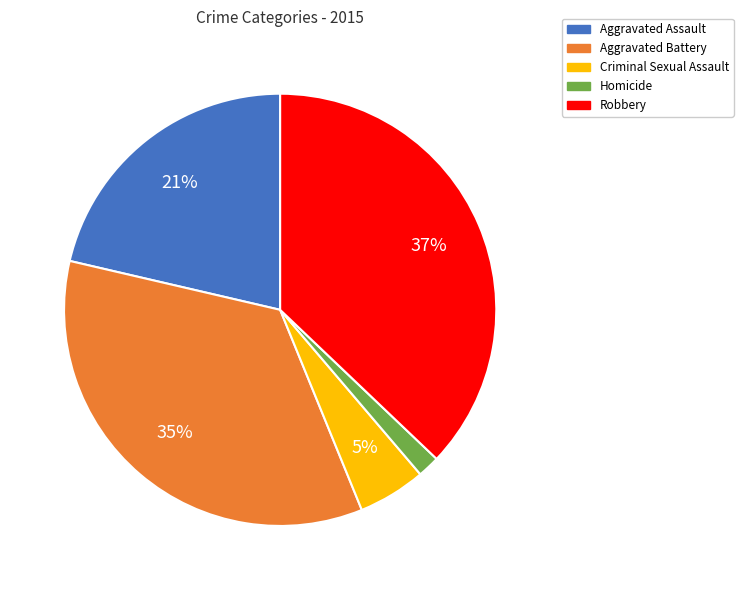

To the nearest percent, what is the difference between the largest and smallest slice percentages?

35%